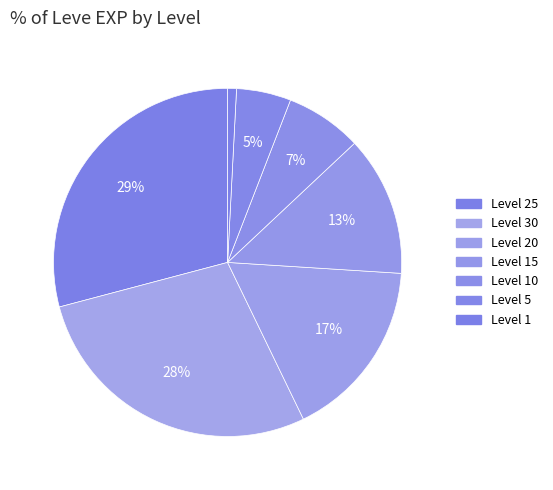

Which category has the smallest portion of the pie?

1